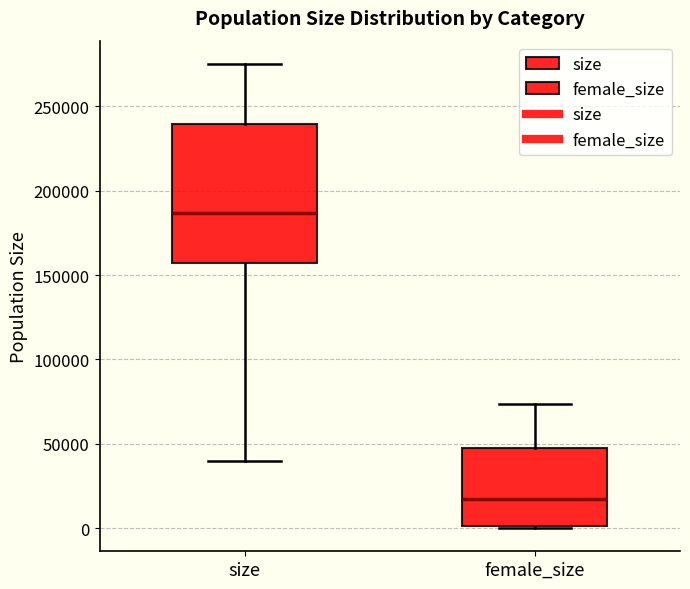

Where does the upper whisker of the box for size end on the y-axis? The values are not printed on the chart, so give them approximately, as read against the axis.

275000